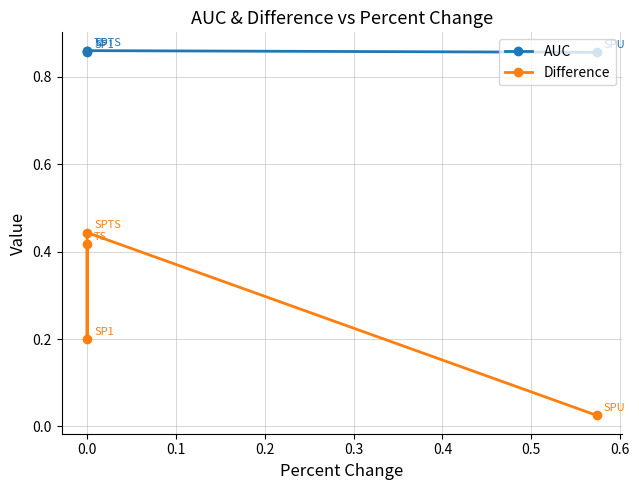

What are all the series names shown in the legend?

AUC, Difference